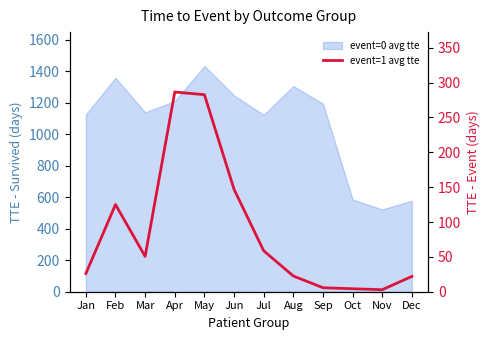

Reading left to right, extract all data points from this chart.

26.0	125.1	50.7	286.5	282.7	146.9	58.7	22.5	5.7	4.3	2.9	22.0